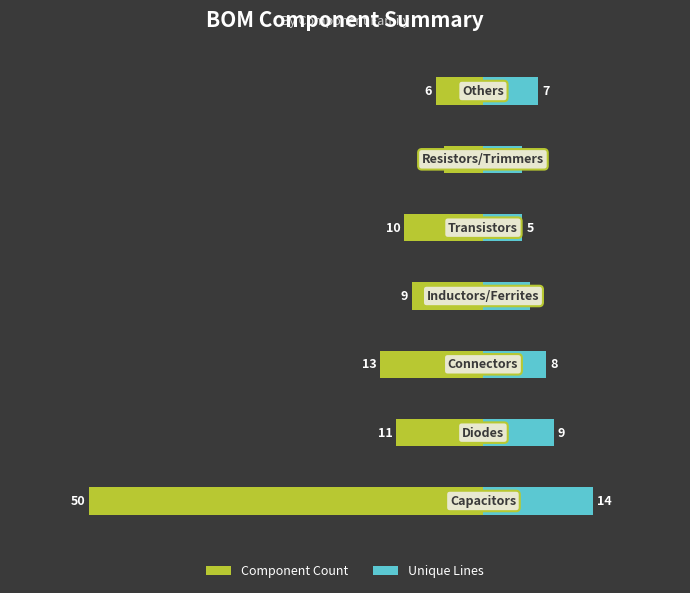

What is the value of the Component Count bar at the 6th from the left?

-5